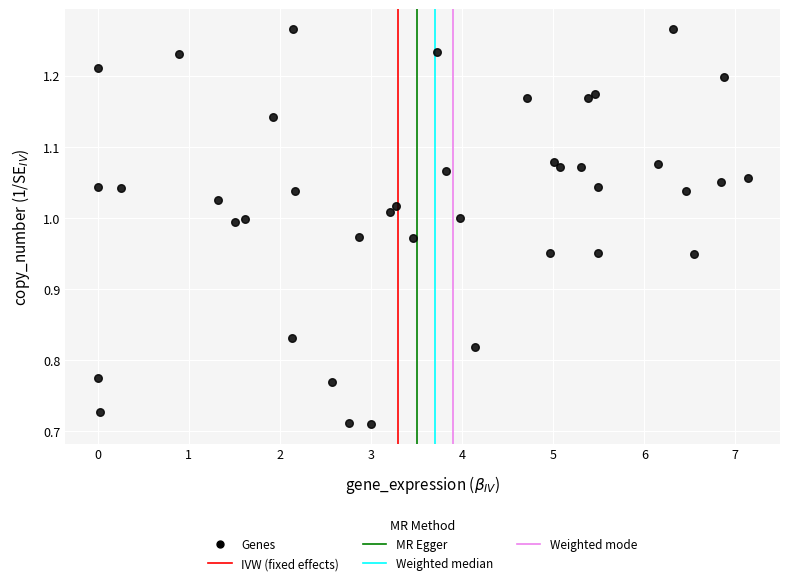

What is the range of Y values (max minus min)?

0.6